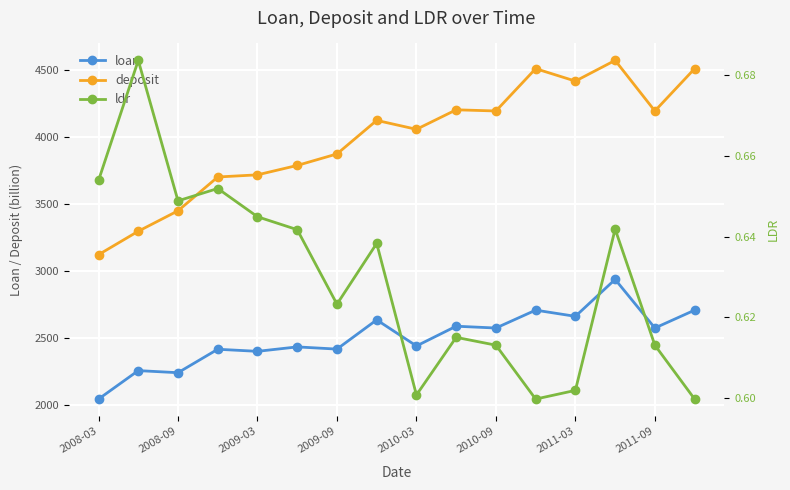

Where is ldr nearest to the value 0?

11